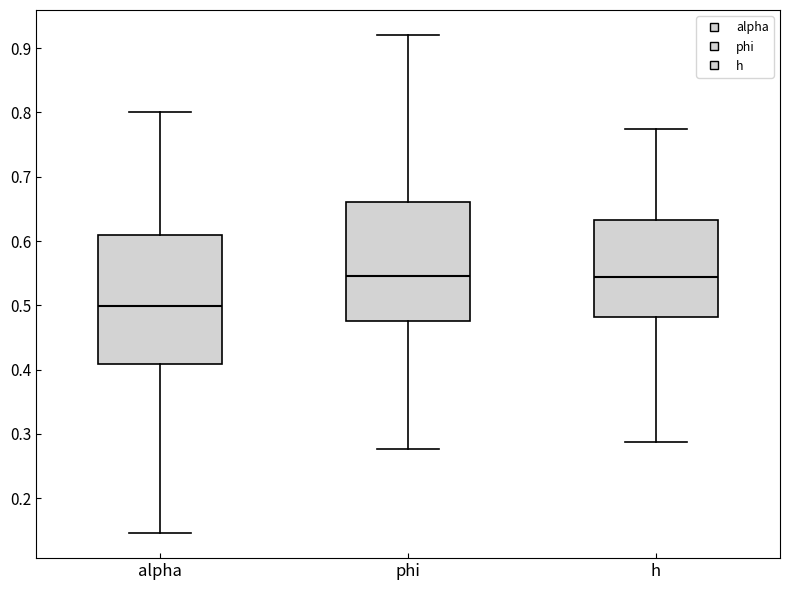

Which box has the lowest median line?

alpha